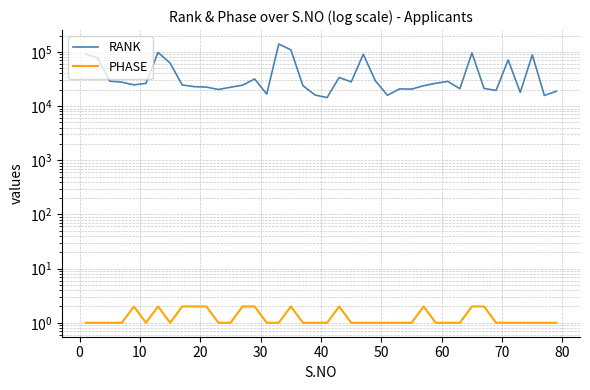

What is the greatest value displayed?

139822